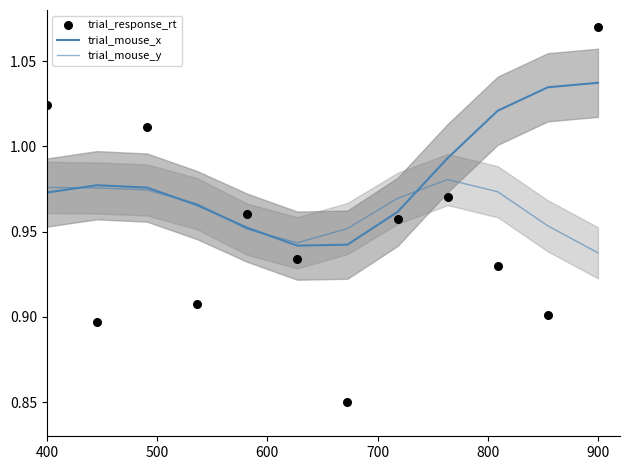

Which series has the widest spread of Y values?

trial_response_rt